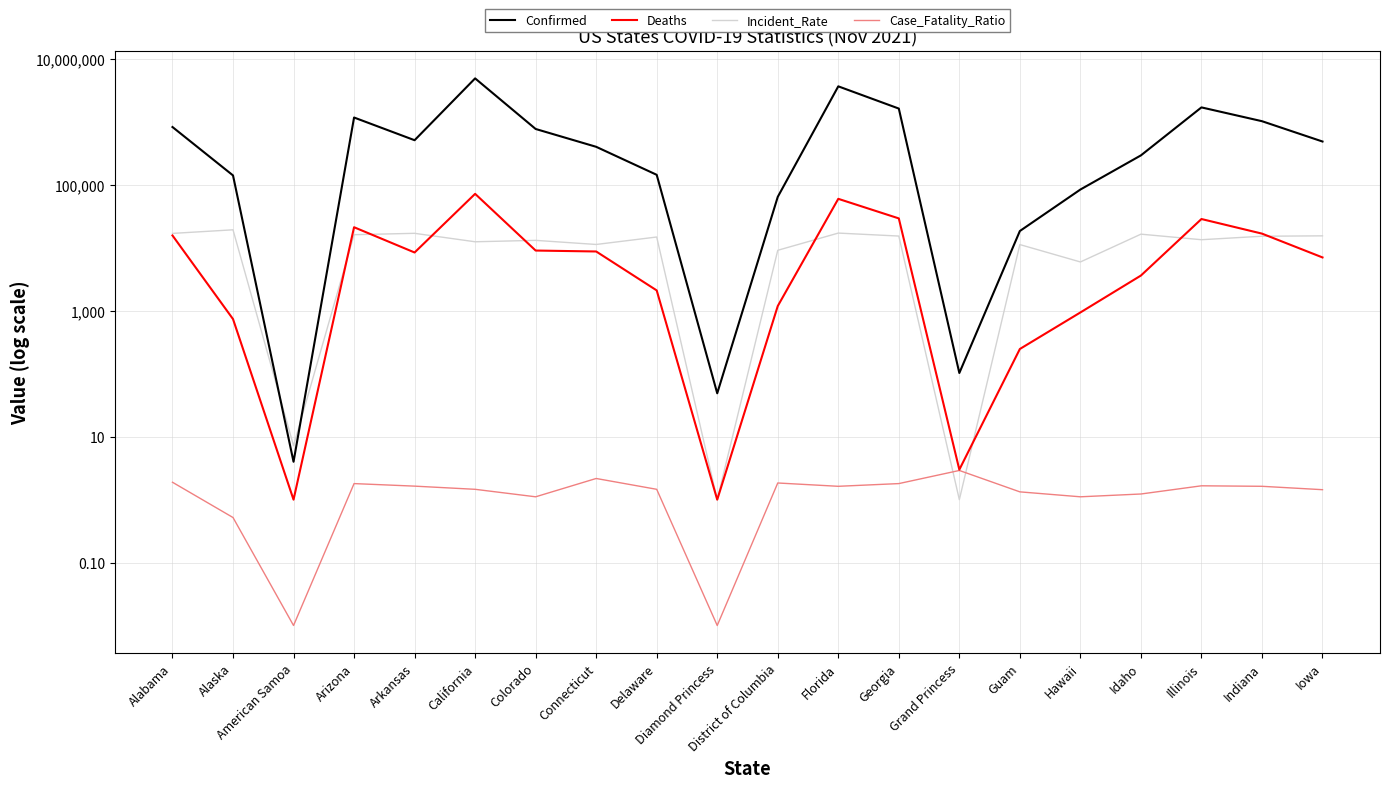

Read the Confirmed value at Georgia.

1641036.0